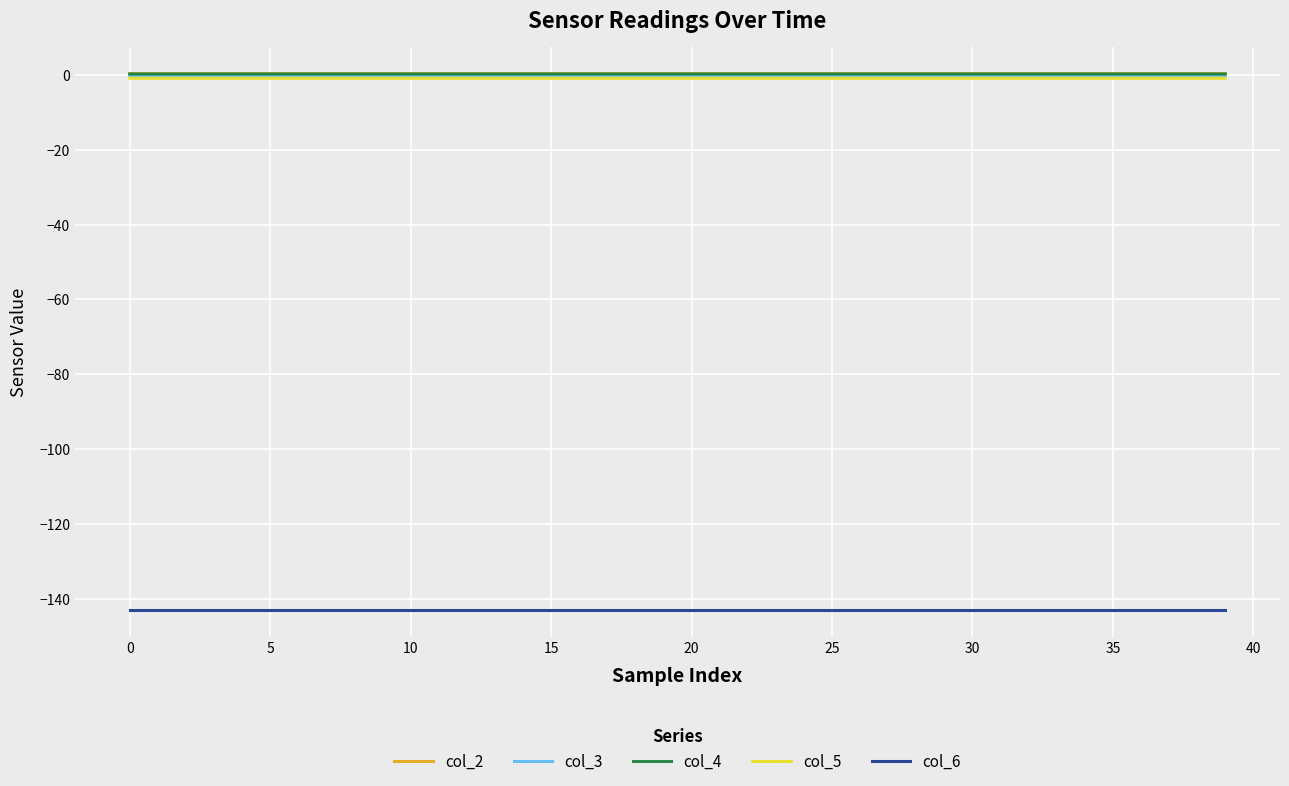

What is the smallest value displayed?

-143.0